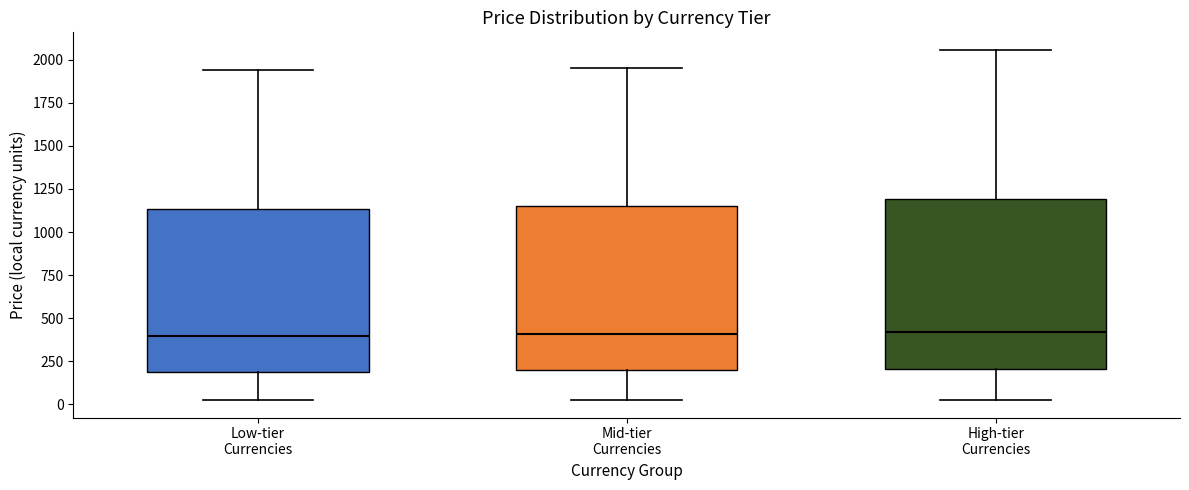

Where does the upper whisker of the box for Low-tier Currencies end on the y-axis? The values are not printed on the chart, so give them approximately, as read against the axis.

1950